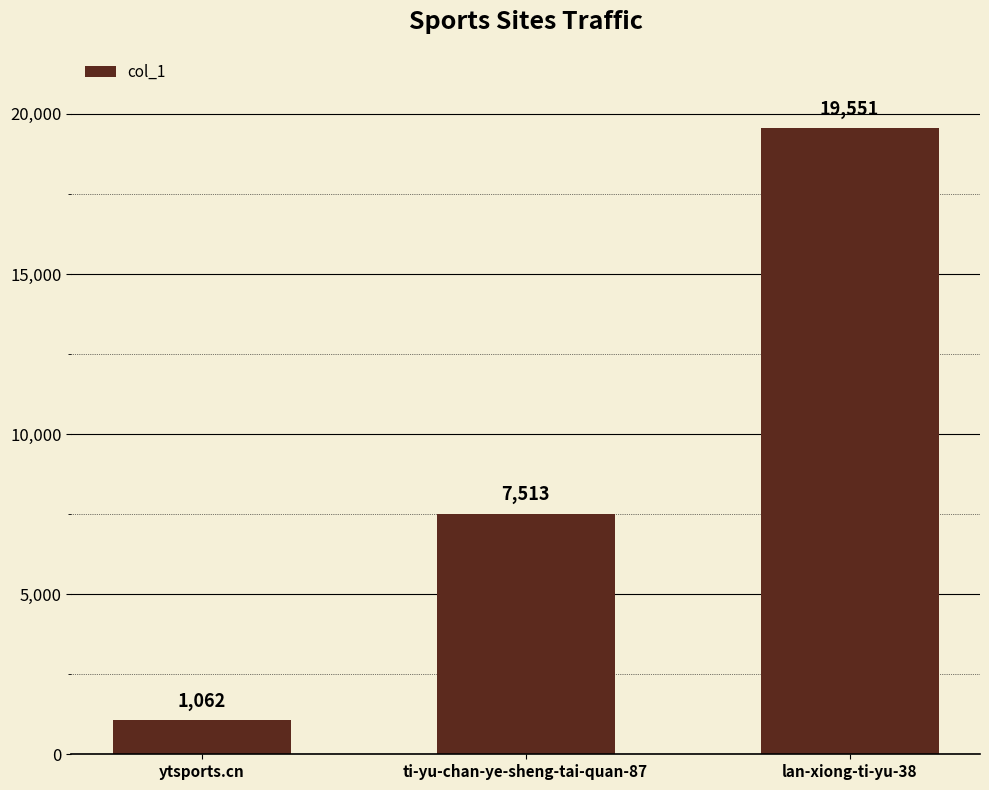

The value at ytsports.cn is 1062. True or false?

True